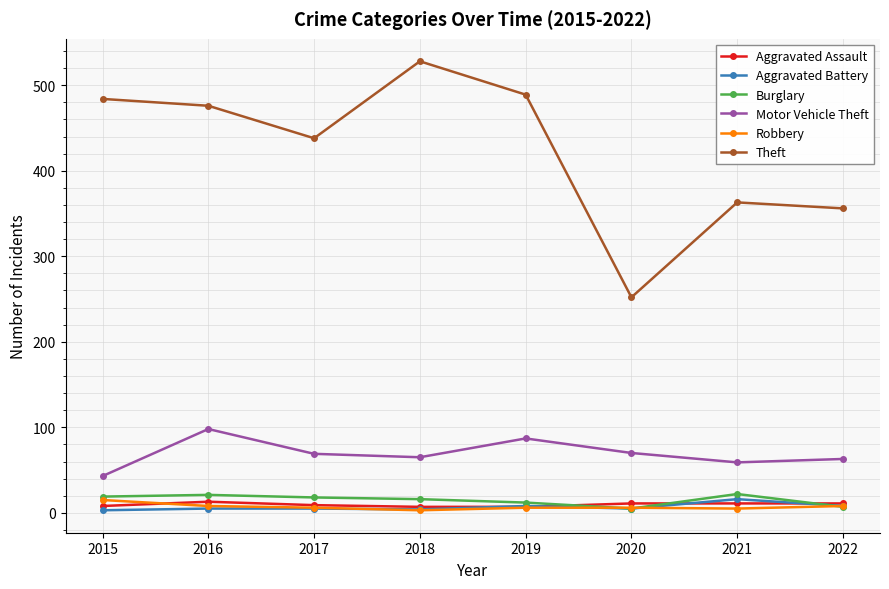

At 2021, list the series in order from smallest to largest.

Robbery, Aggravated Assault, Aggravated Battery, Burglary, Motor Vehicle Theft, Theft